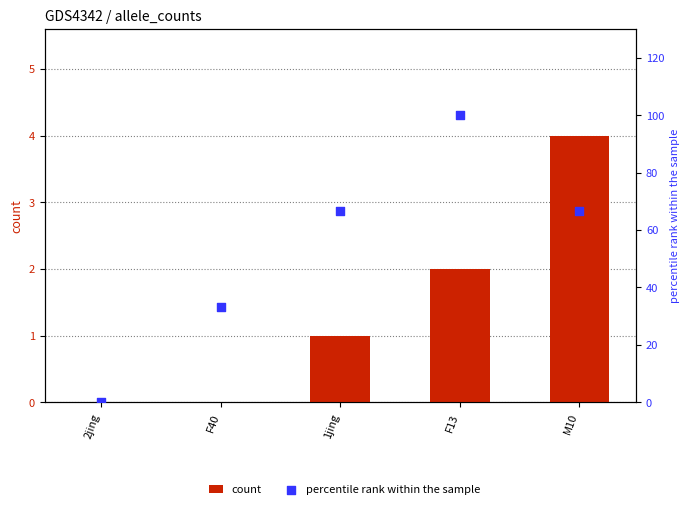

Is the value of count at F13 greater than the value of percentile rank within the sample at F13?

No